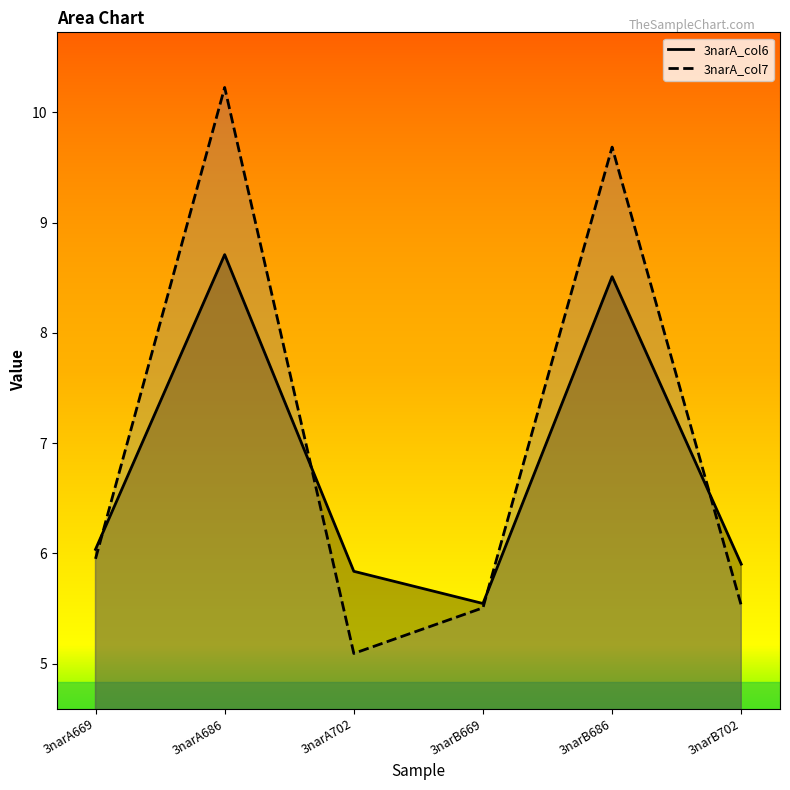

How many lines are shown in the chart?

2